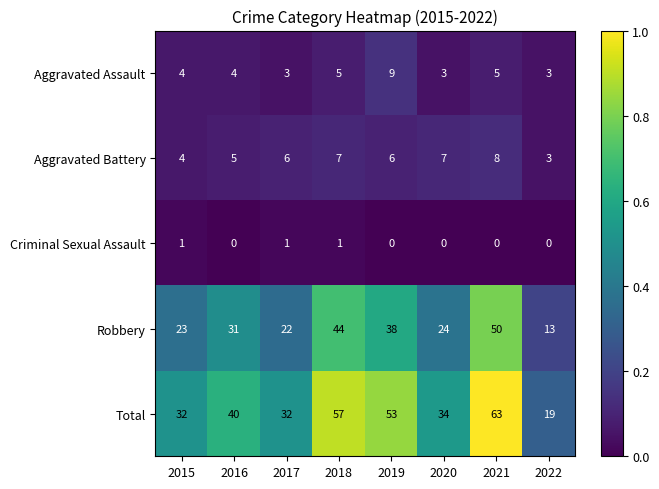

What is the difference between the highest and lowest values at 2022?

19